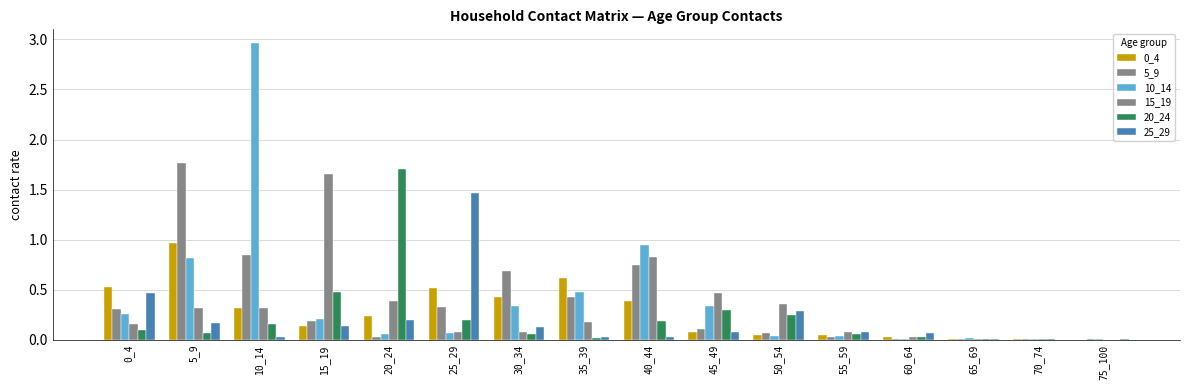

Rank the series by their maximum value, from highest to lowest.

10_14, 5_9, 20_24, 15_19, 25_29, 0_4